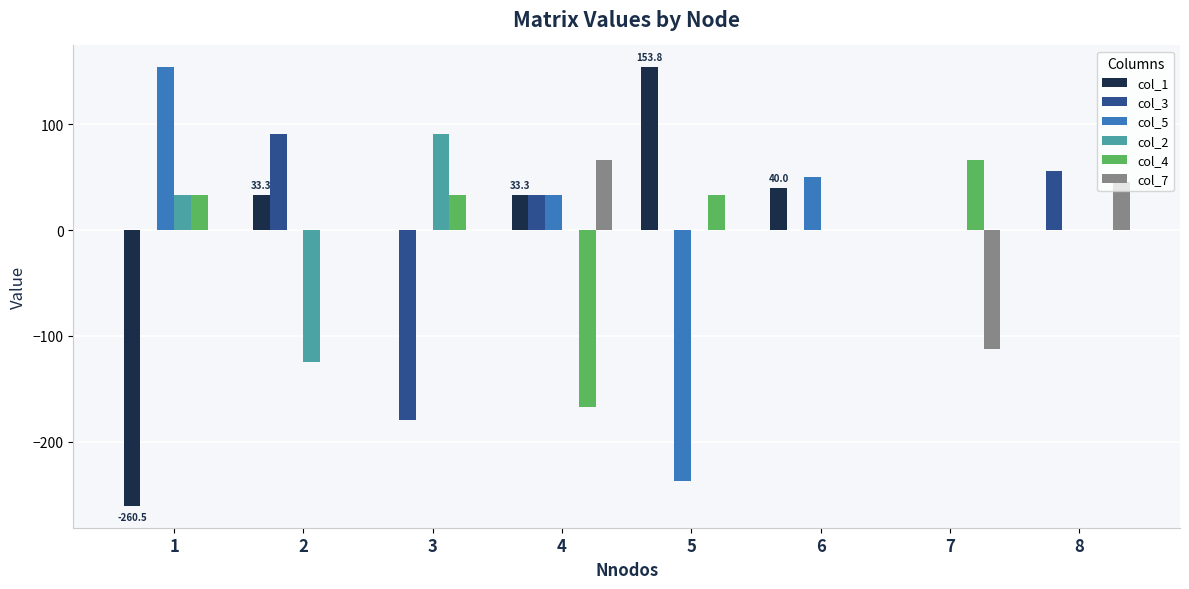

What is the highest value of the col_7 series?

66.7